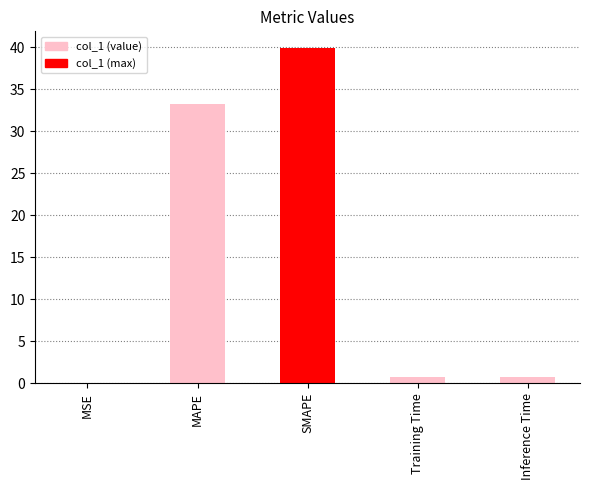

Read the value at SMAPE.

39.9